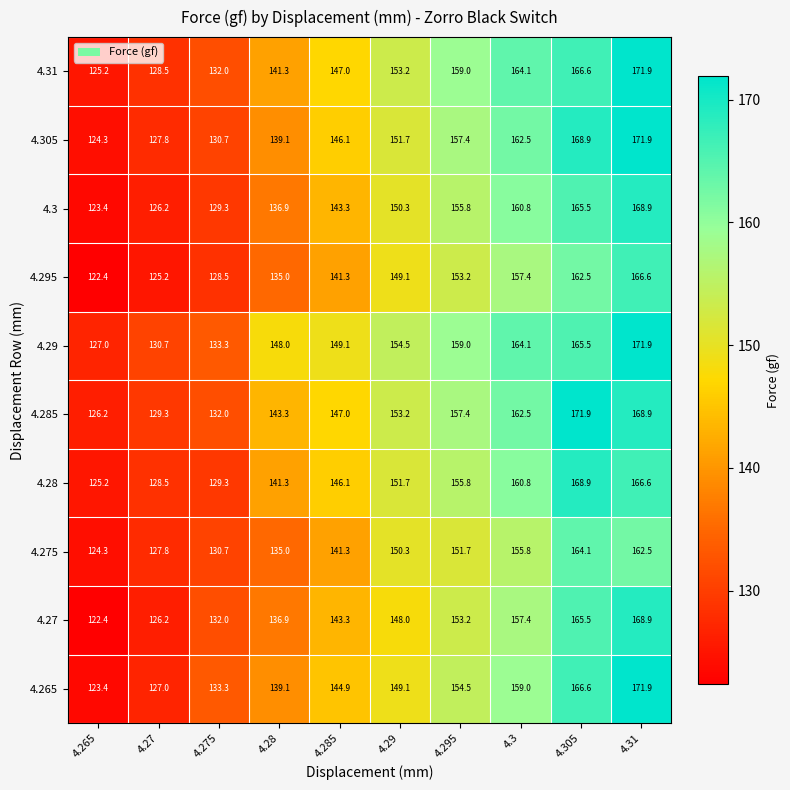

How many data points does each series have?

10